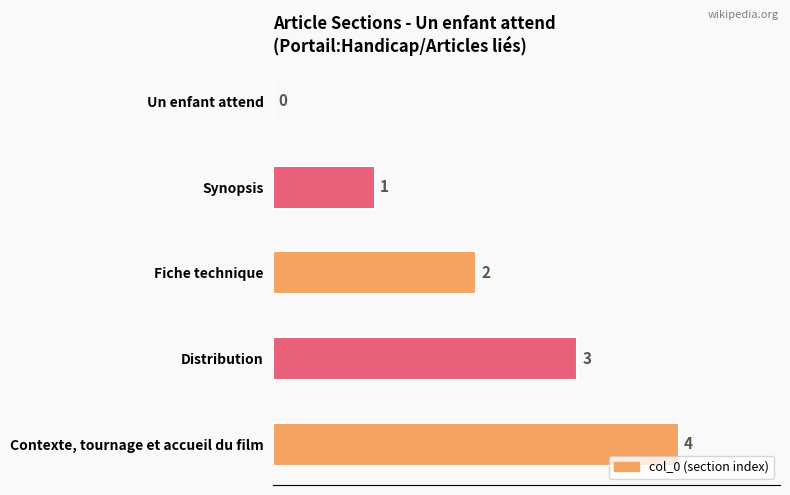

What value does the data have at Distribution?

3